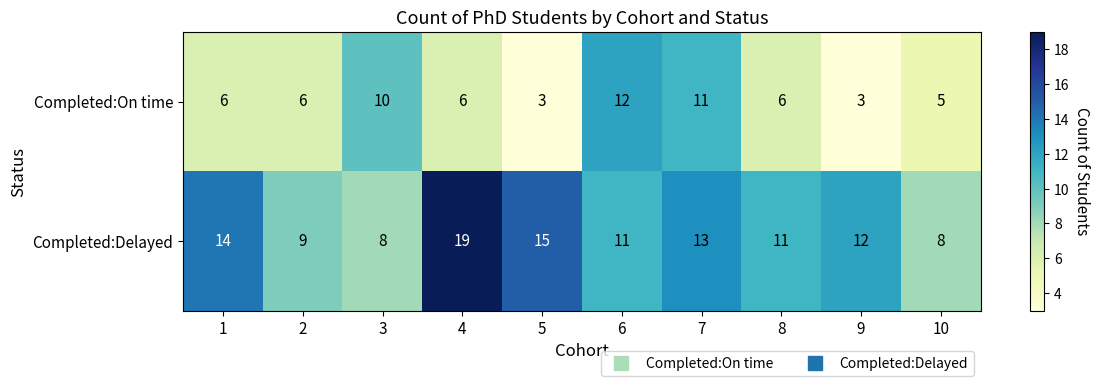

True or false: Completed:Delayed has a value of 12 at 9.

True